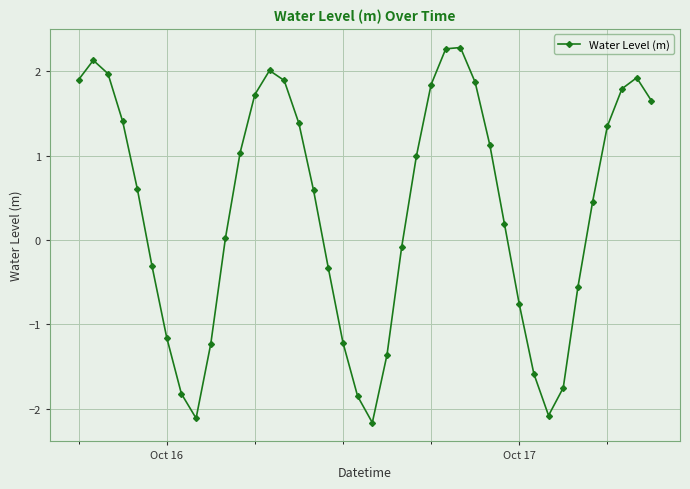

True or false: the data has more than 0 interior local peaks.

True